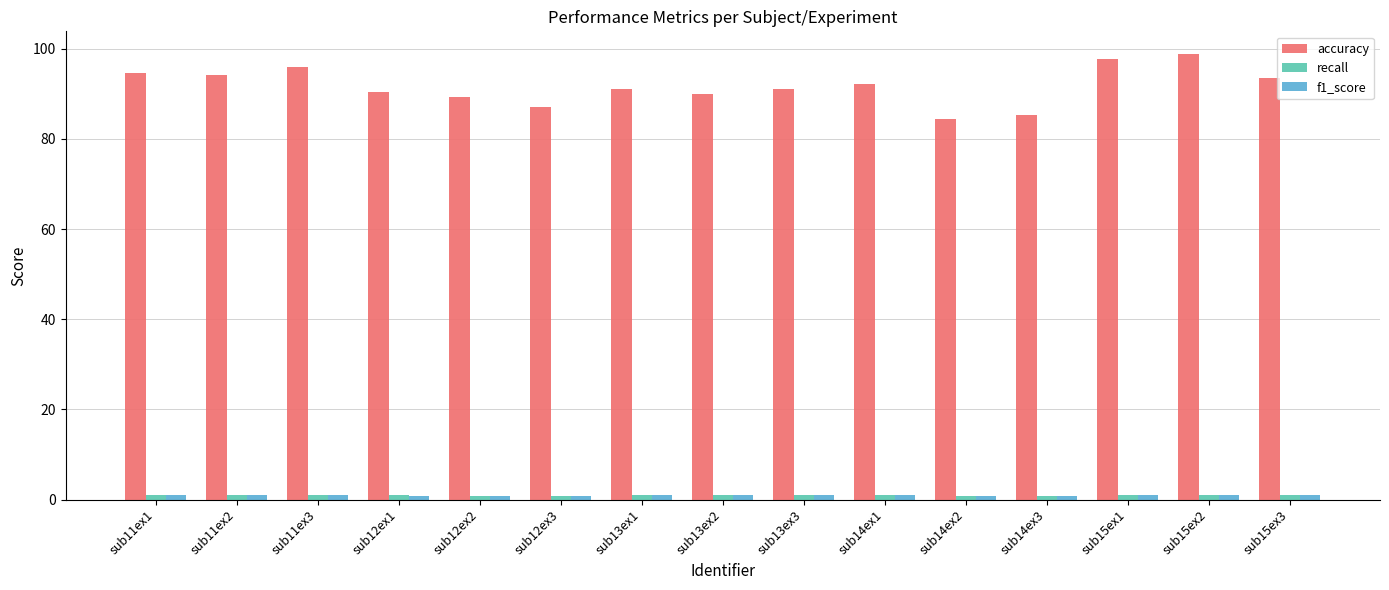

What is the greatest value displayed?

98.9